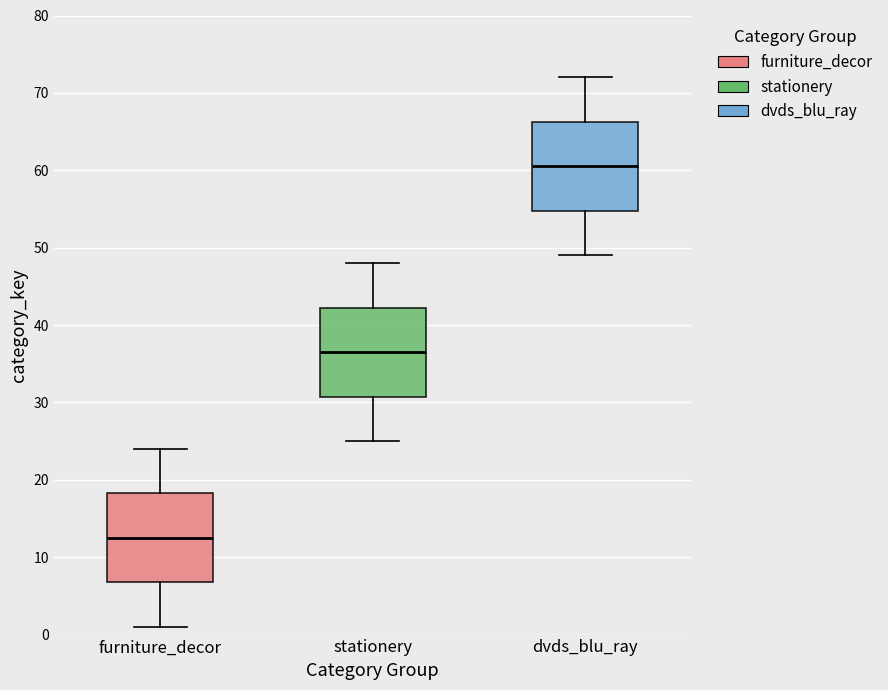

Which box has the highest median line?

dvds_blu_ray